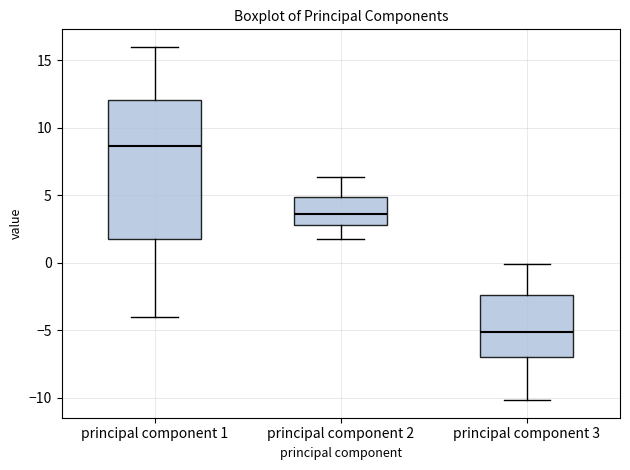

Which box has the highest median line?

principal component 1